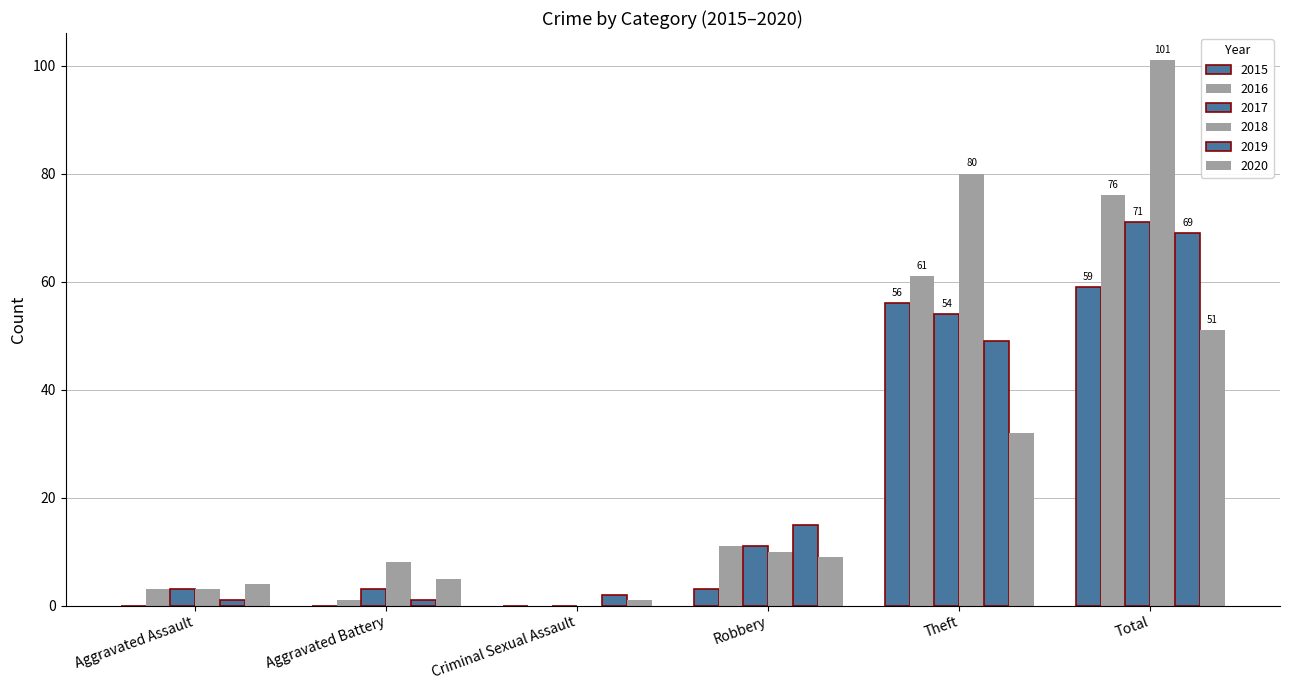

Which series has the largest total across all categories?

2018